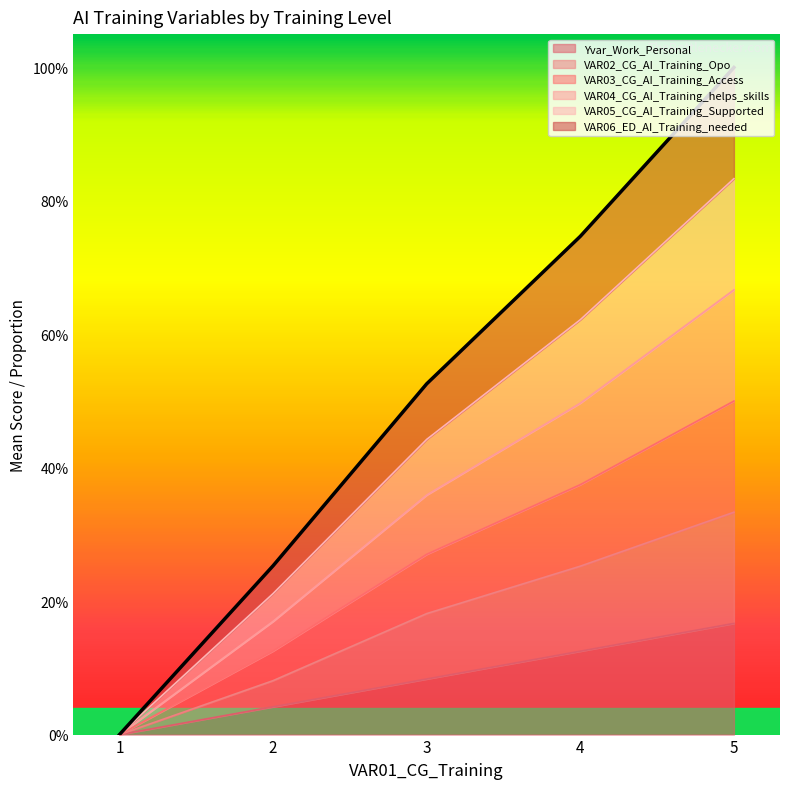

Which series changed the most between 2 and 5?

VAR06_ED_AI_Training_needed